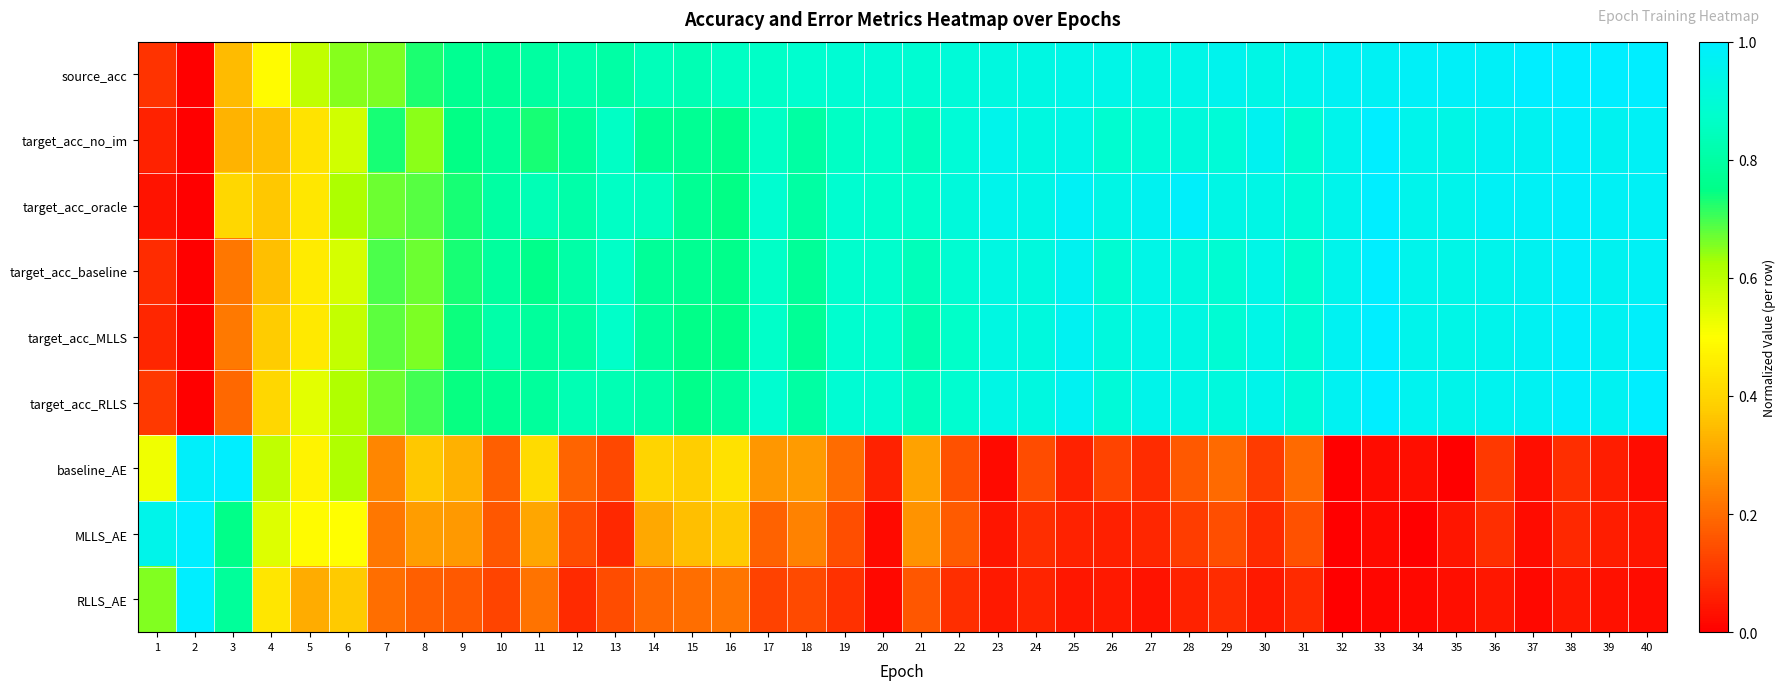

What is the greatest value displayed?

1.0